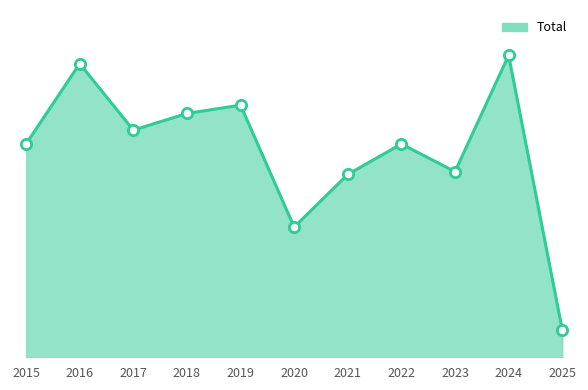

What is the ratio of the value at 2025 to the value at 2020?

0.2